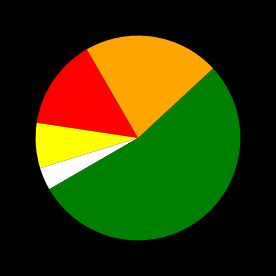

Is there a majority slice in this chart?

Yes